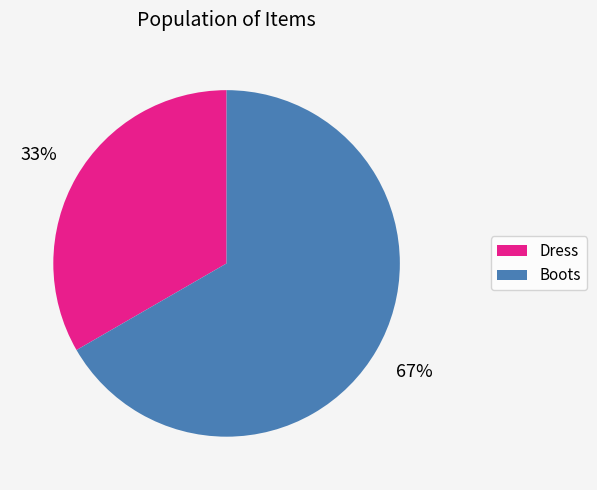

What percentage is the Dress slice, to the nearest percent?

33%